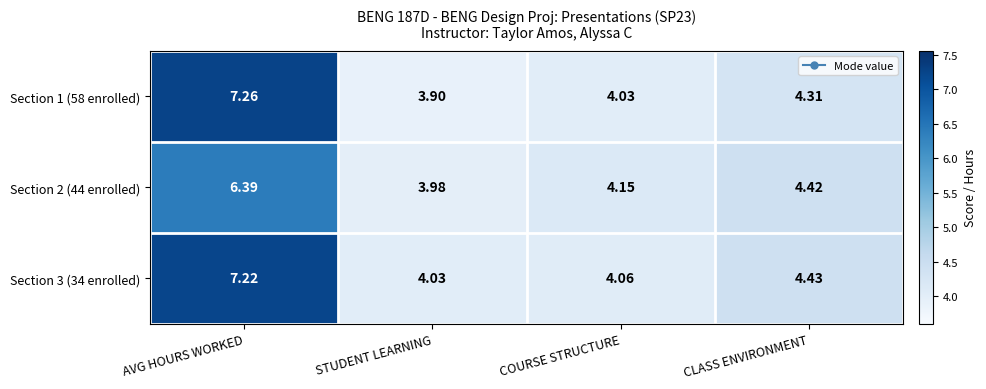

At which label is Section 3 (34 enrolled) closest to 5?

CLASS ENVIRONMENT